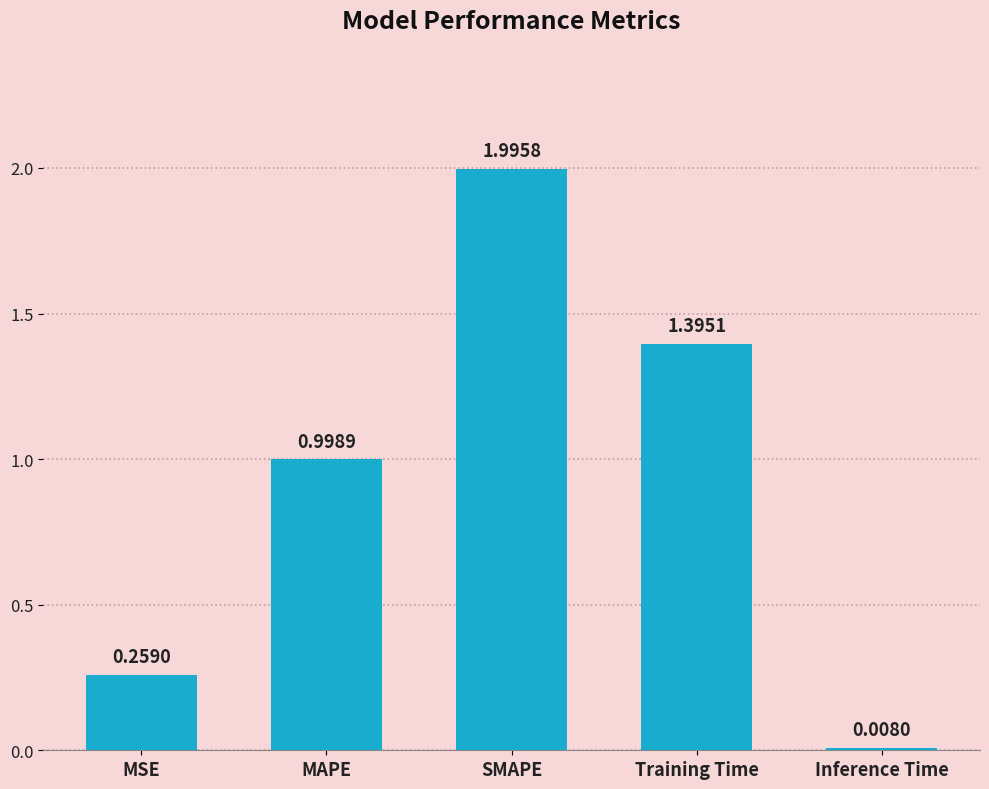

What is the approximate value at SMAPE?

2.0